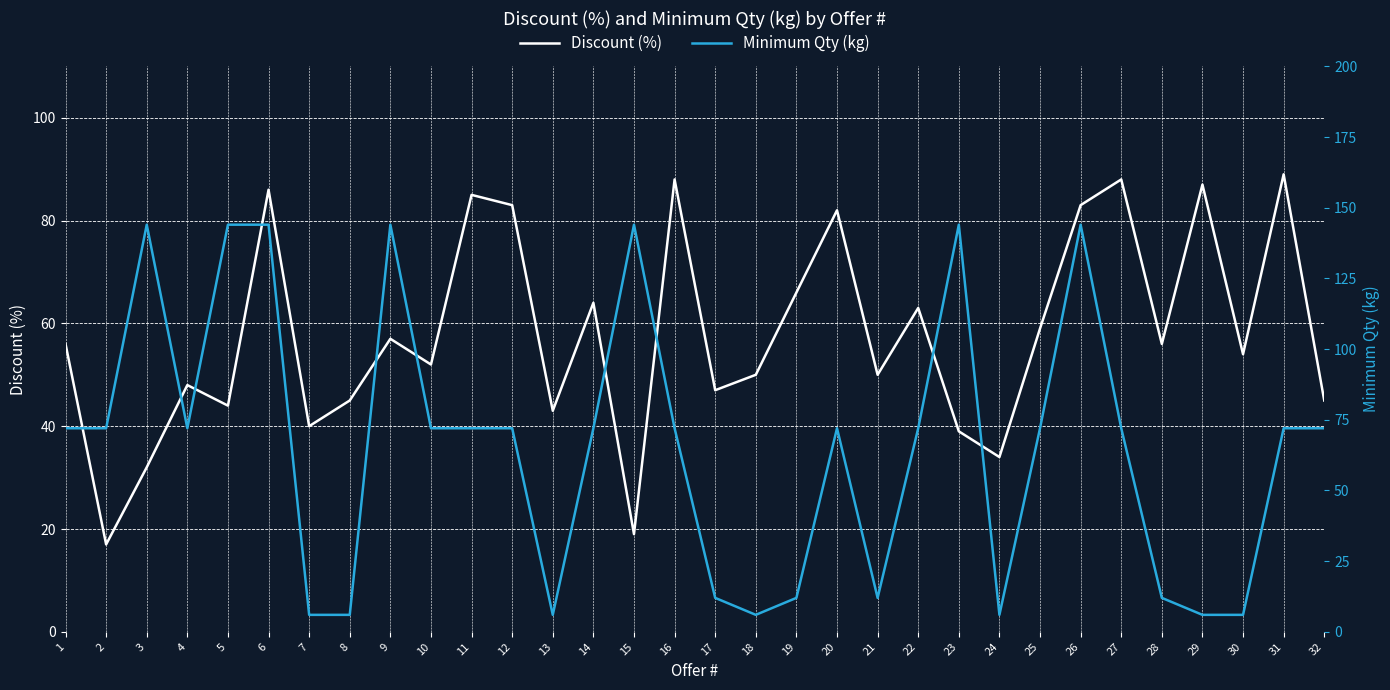

Is the value of Discount (%) at 12 greater than the value of Minimum Qty (kg) at 5?

No